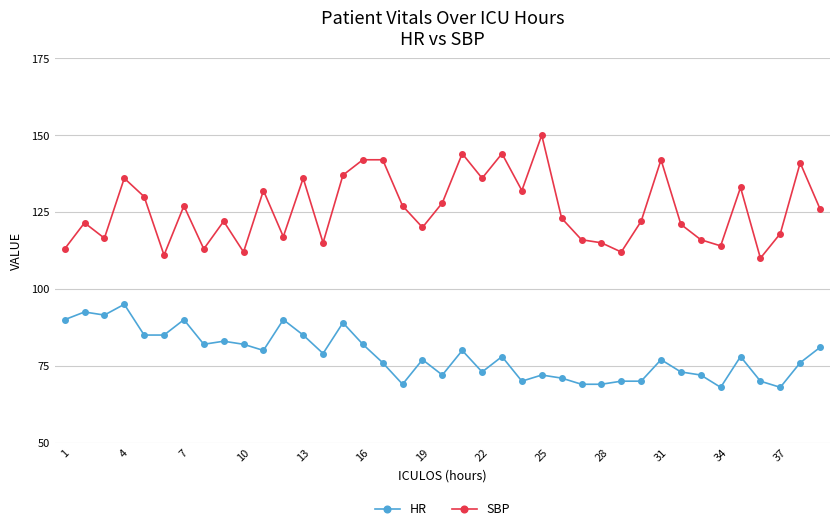

How many lines are shown in the chart?

2